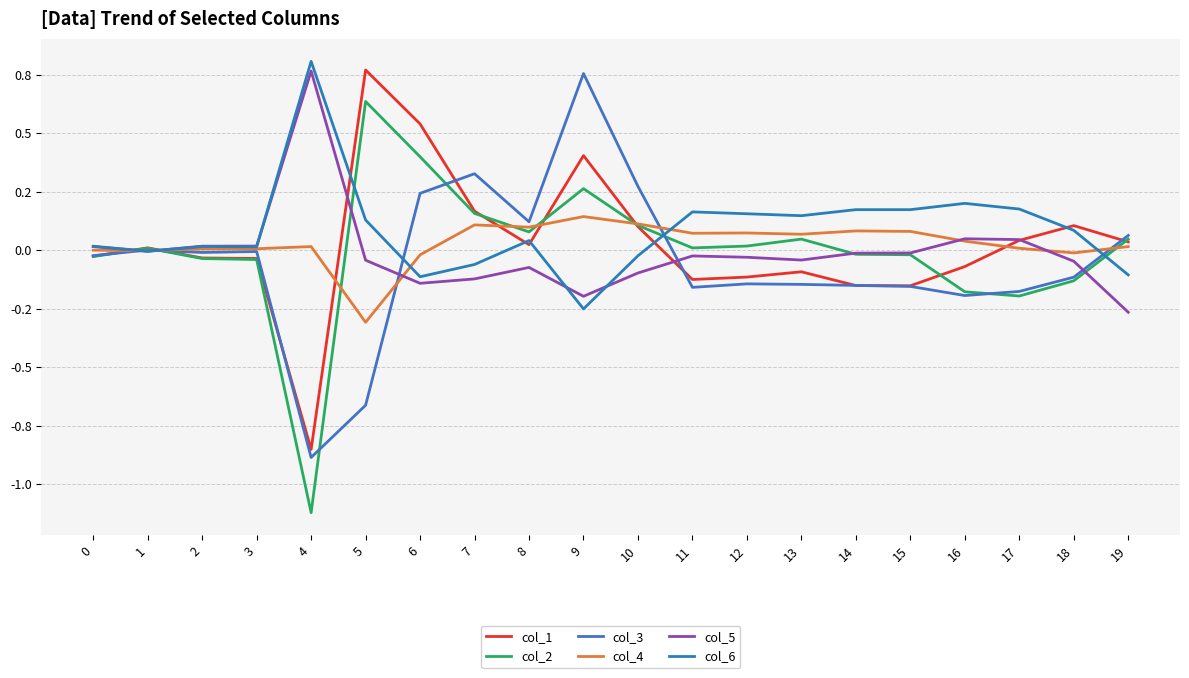

At which category does the chart reach its peak across all series?

4